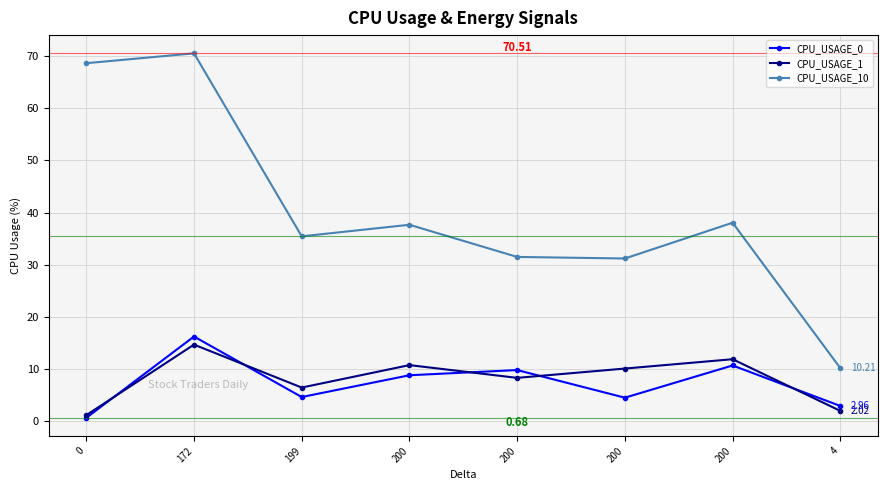

Reading left to right, extract all data points from this chart.

CPU_USAGE_0: 0=0.7	172=16.3	199=4.7	200=8.8	200=9.8	200=4.5	200=10.7	4=3.0
CPU_USAGE_1: 0=1.2	172=14.7	199=6.5	200=10.8	200=8.3	200=10.1	200=11.9	4=2.0
CPU_USAGE_10: 0=68.6	172=70.5	199=35.5	200=37.7	200=31.5	200=31.2	200=38.1	4=10.2